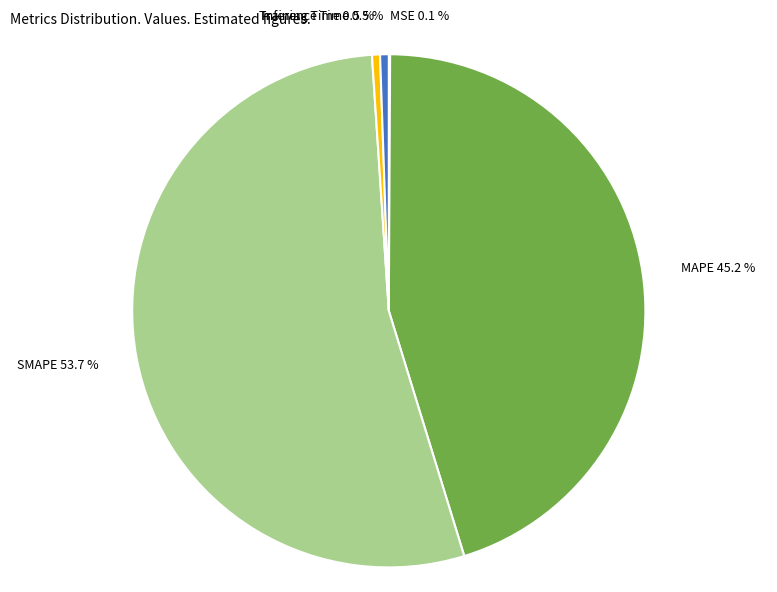

To the nearest percent, what is the average slice percentage?

20%